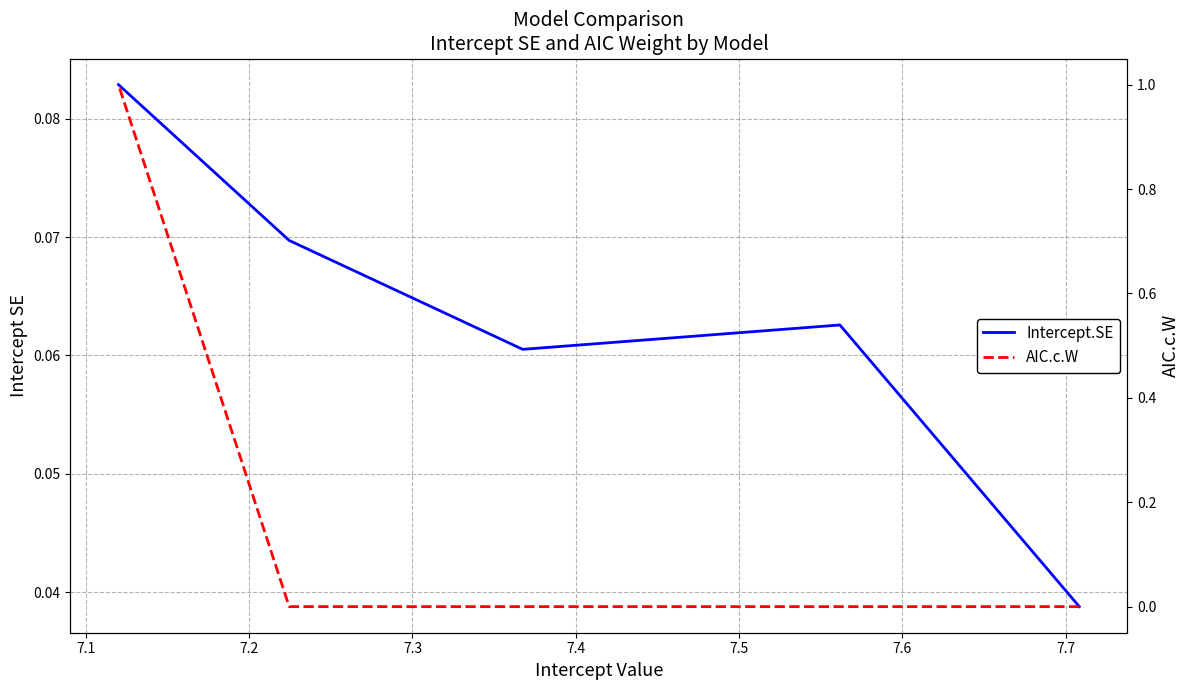

How many series are shown in this chart?

2